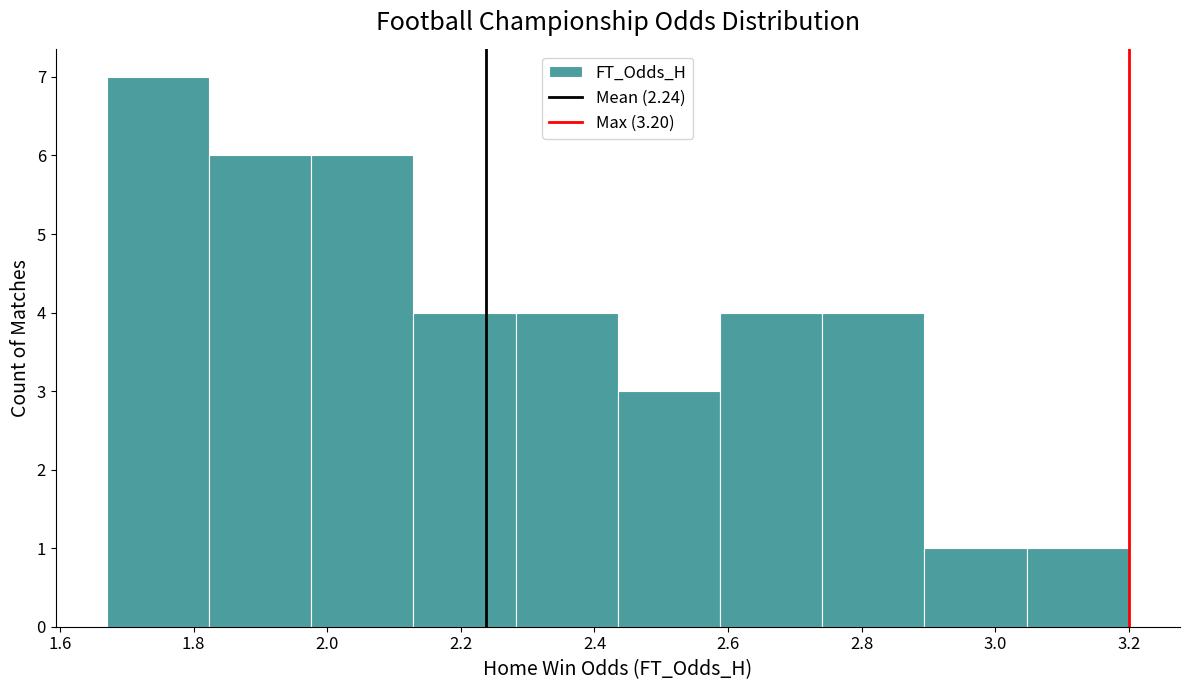

What is the height of the bar covering 2.44 to 2.58 on the x-axis? Neither the bar edges nor the heights are printed on the chart, so give them approximately, as read against the axes.

3